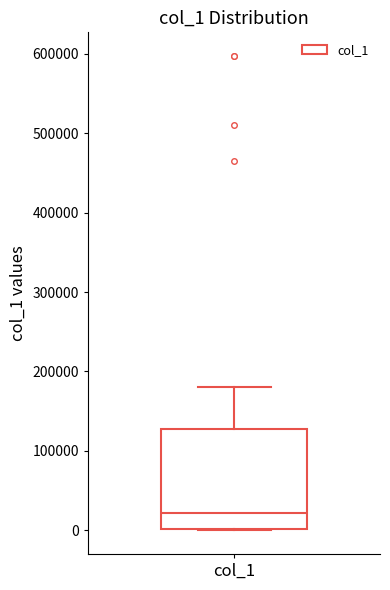

Where is the lower edge of the box for col_1 on the y-axis? The values are not printed on the chart, so give them approximately, as read against the axis.

0